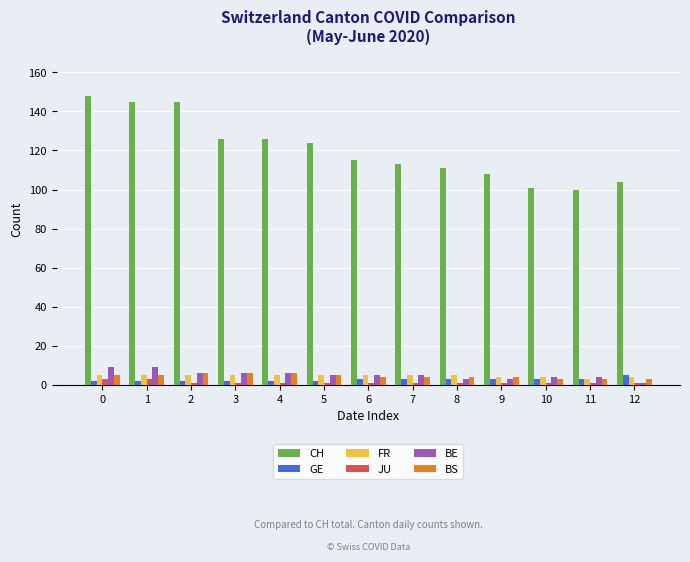

Reading left to right, what are all the values shown in this chart?

CH: 148	145	145	126	126	124	115	113	111	108	101	100	104
GE: 2	2	2	2	2	2	3	3	3	3	3	3	5
FR: 5	5	5	5	5	5	5	5	5	4	4	3	4
JU: 3	3	1	1	1	1	1	1	1	1	1	1	1
BE: 9	9	6	6	6	5	5	5	3	3	4	4	1
BS: 5	5	6	6	6	5	4	4	4	4	3	3	3